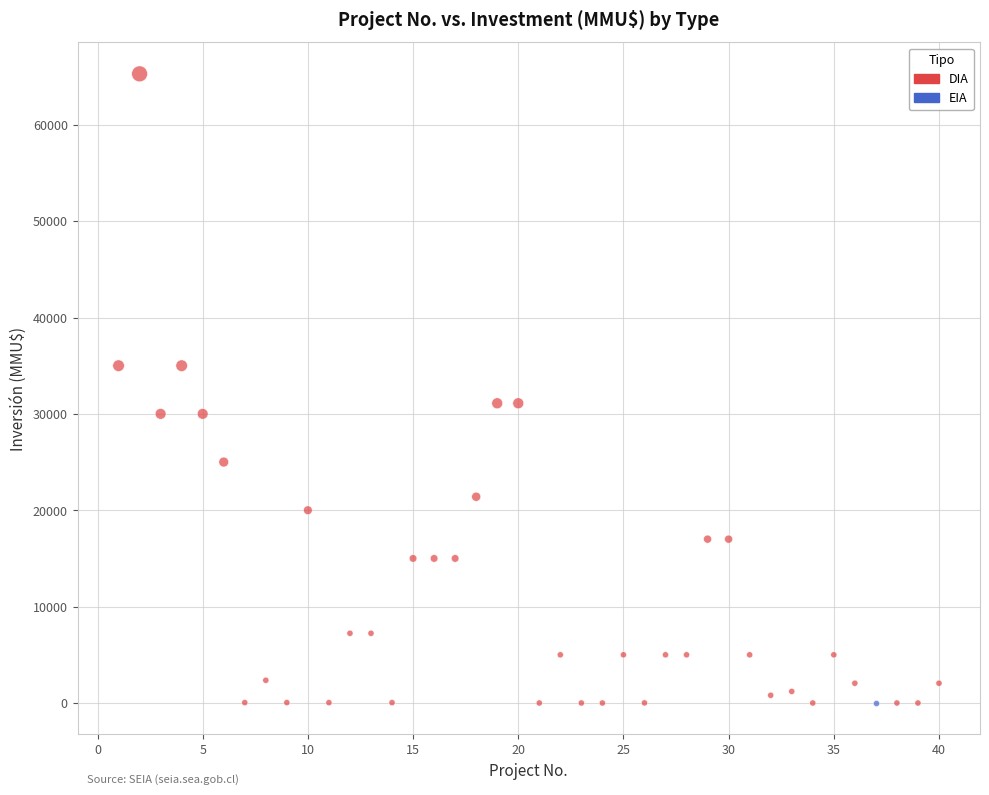

What are all the series names shown in the legend?

DIA, EIA